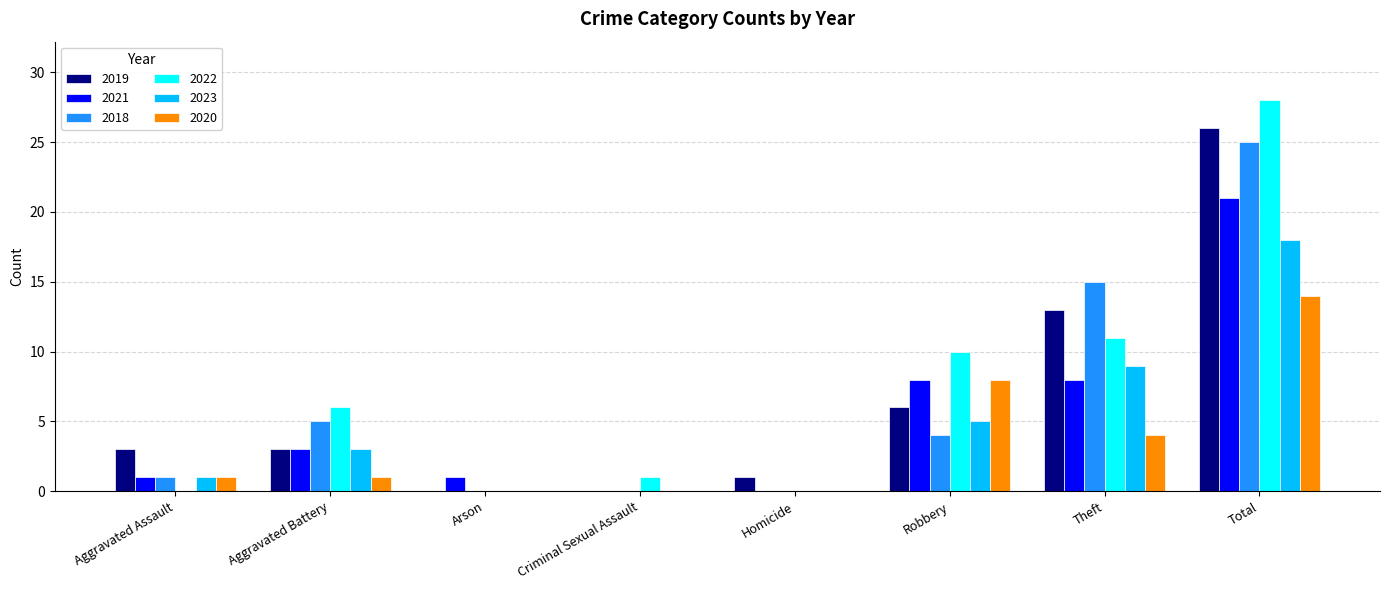

Count the number of data series in this chart.

6